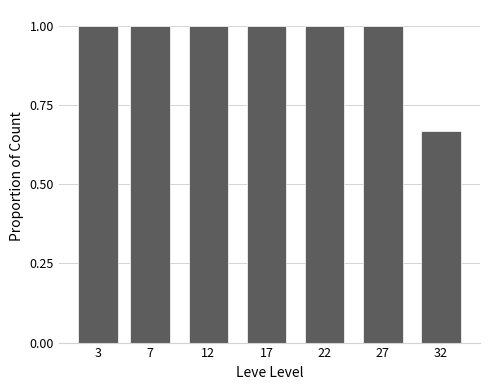

What is the maximum value shown in the chart?

1.0